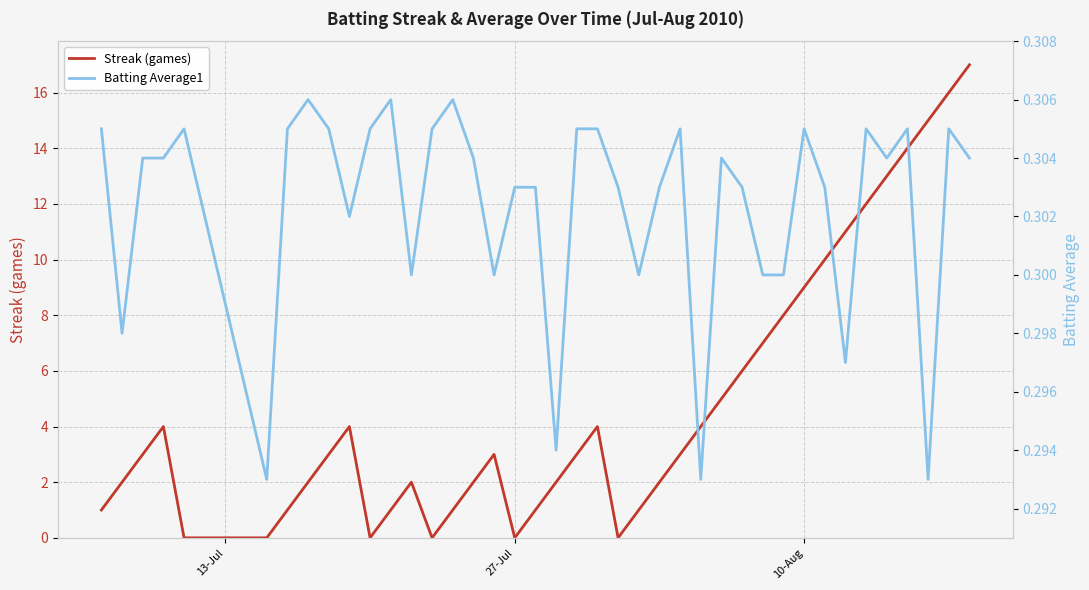

Does the chart display data point markers on the line(s)?

No